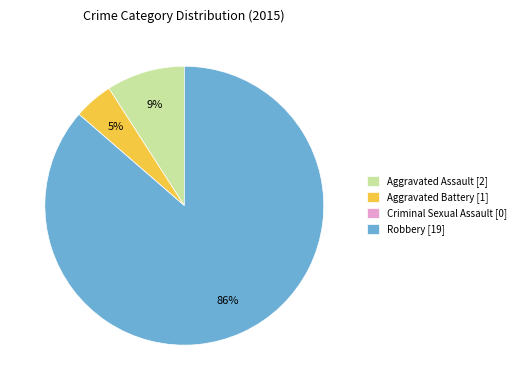

What percentage is the Aggravated Battery slice, to the nearest percent?

5%